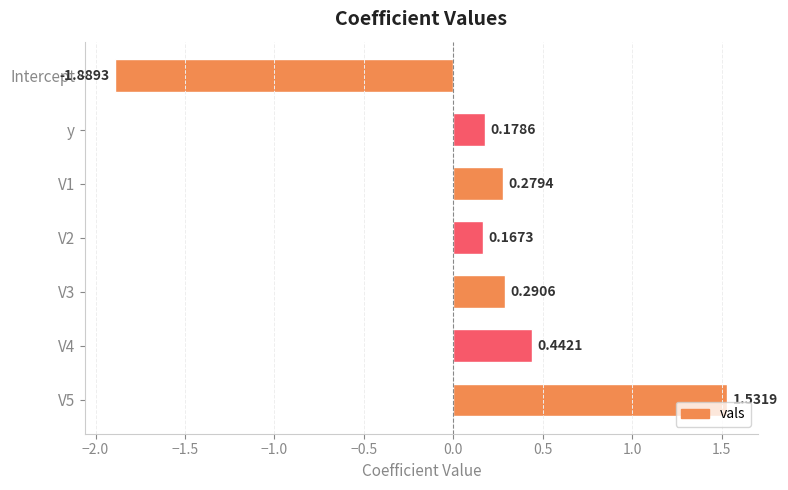

What is the difference between the maximum and minimum values?

3.4